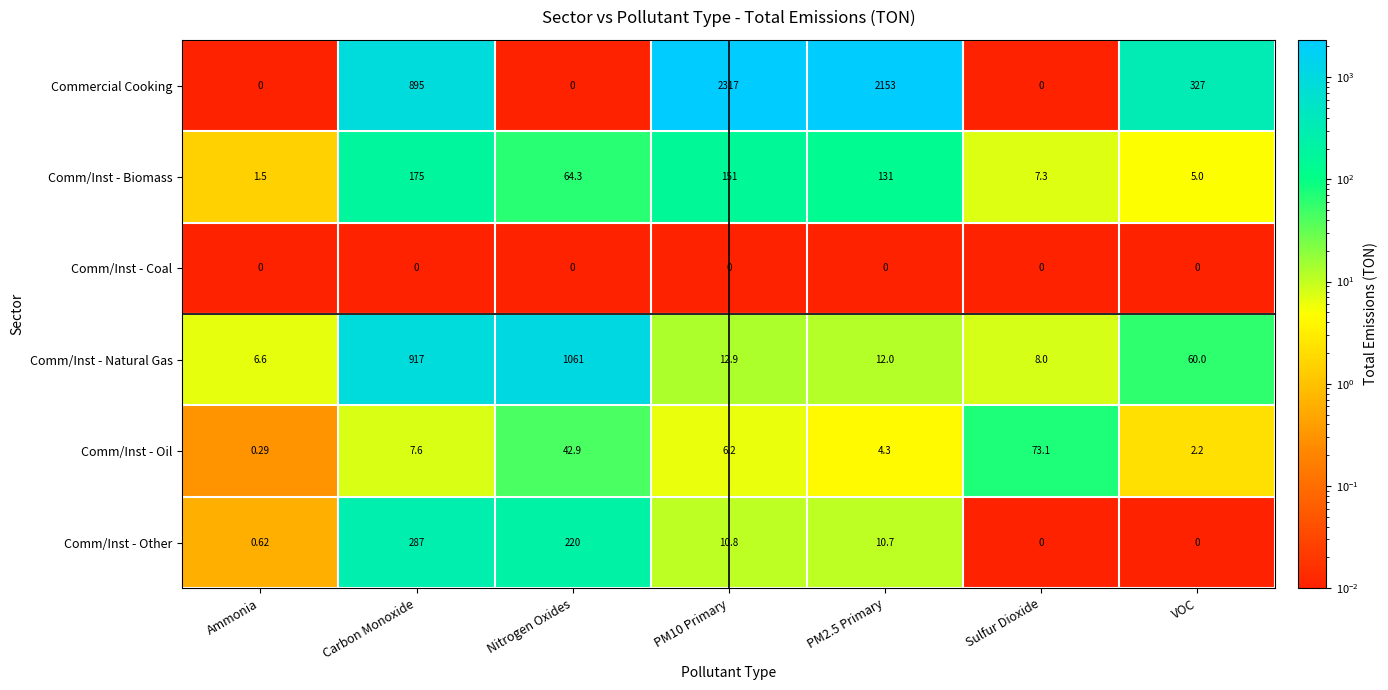

How many values in the Commercial Cooking series are below 327?

3